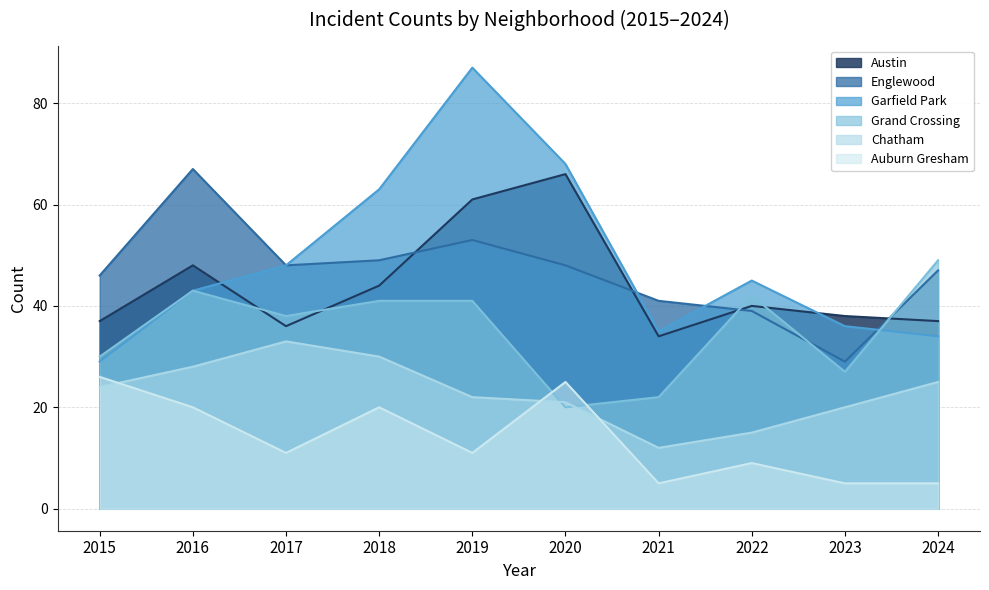

True or false: Garfield Park and Auburn Gresham cross at least once.

False